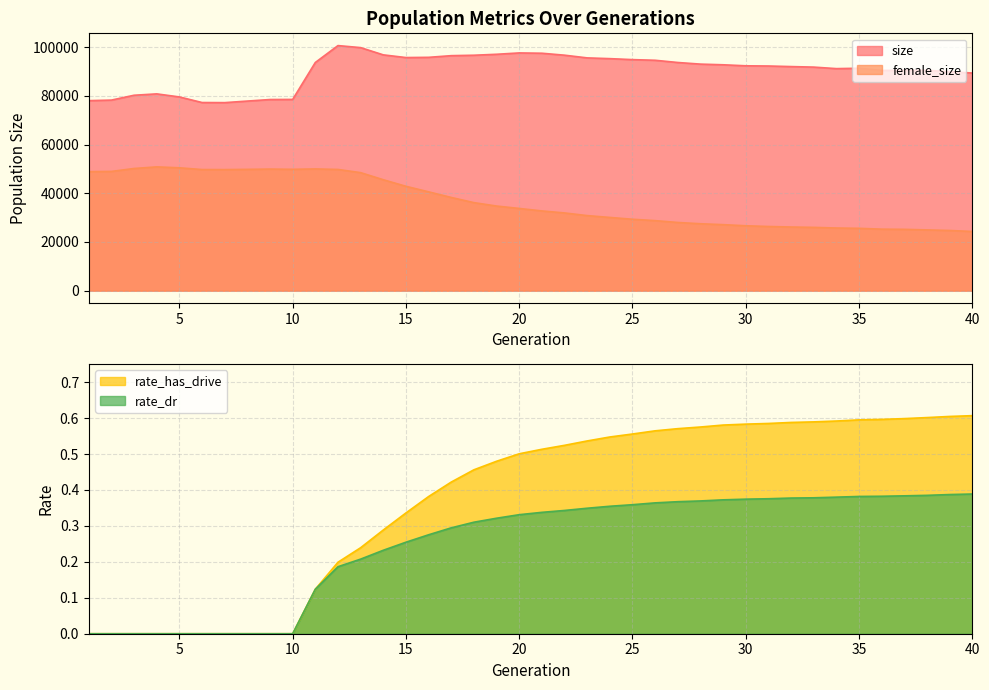

What is the difference between the second highest and second lowest values in the female_size series?

25755